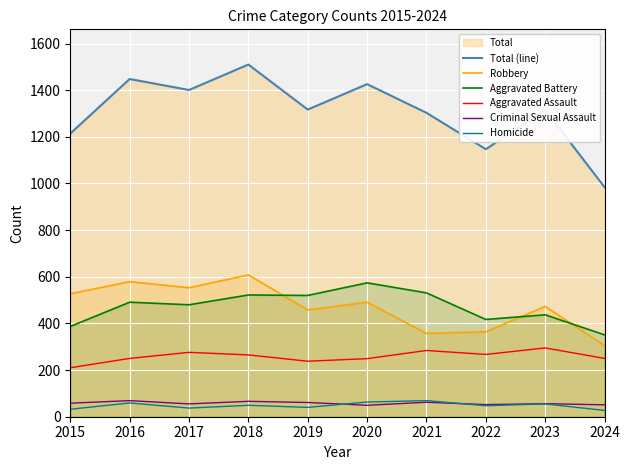

How many data points in Homicide are less than 49?

5